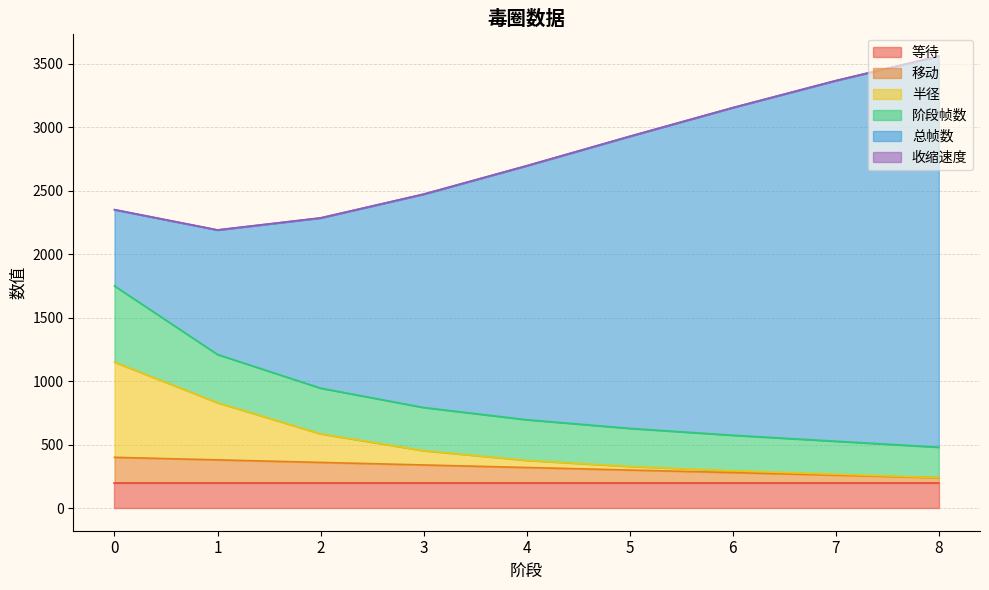

The 半径 series shows 750.0 at 0. True or false?

True